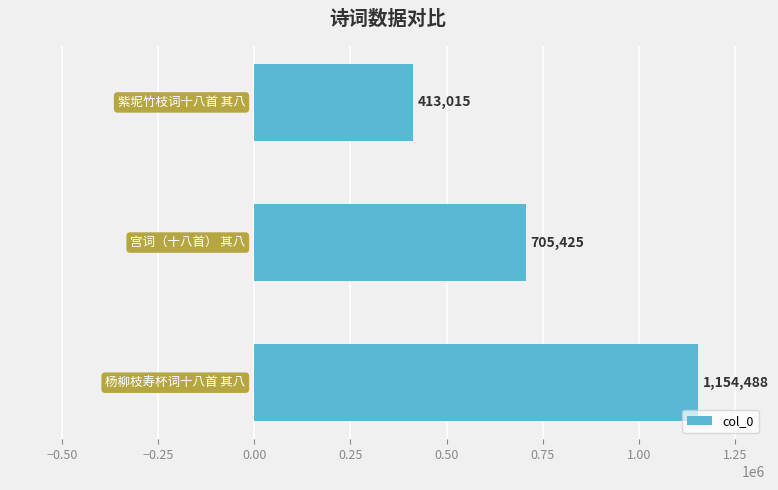

Count the values in the range 413015 to 1154488.

3